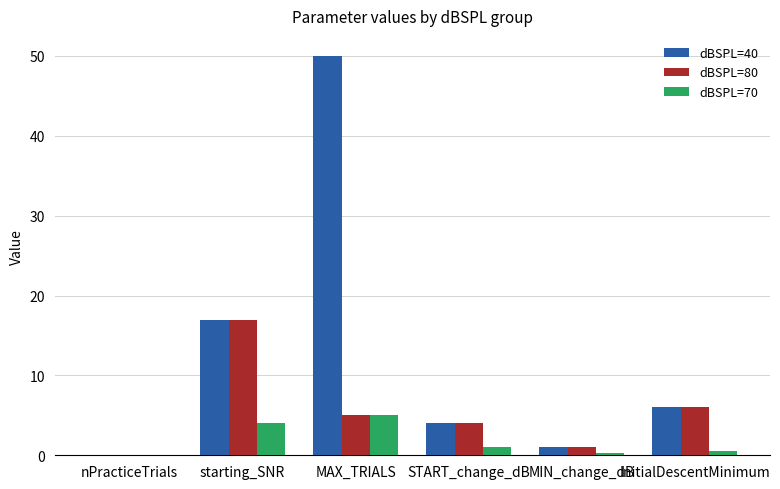

At which category does the chart reach its peak across all series?

MAX_TRIALS